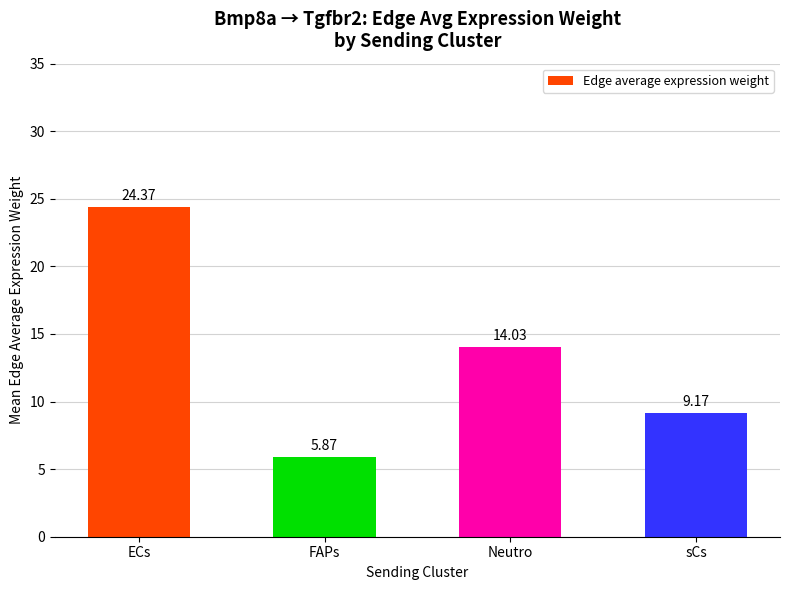

The chart shows a value of 5.9 at Neutro. True or false?

False